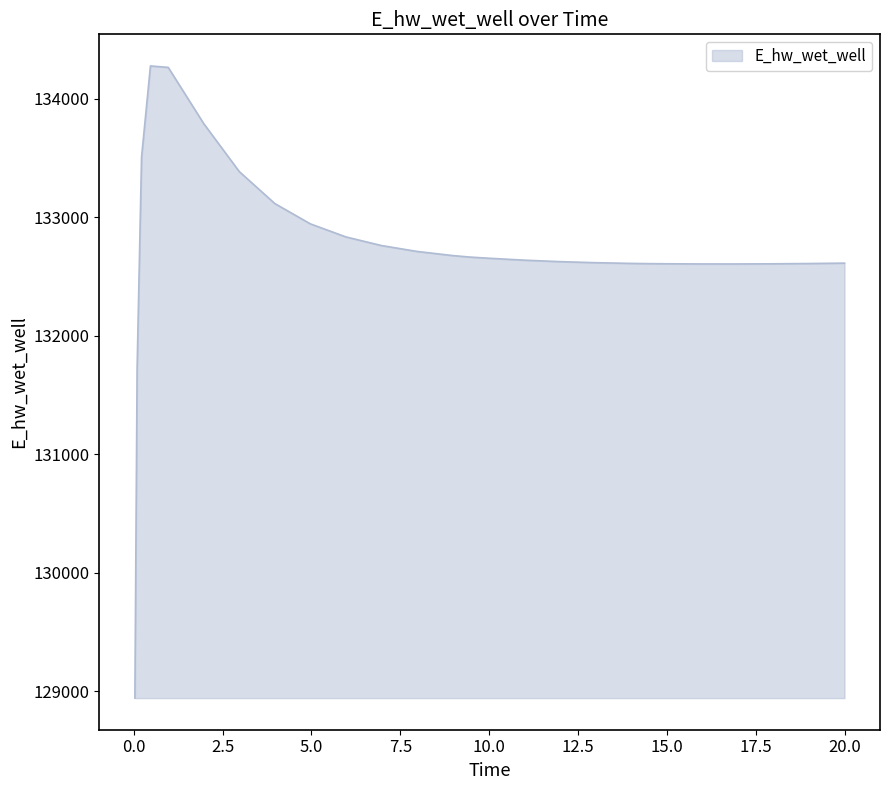

What is the smallest value displayed?

128940.3